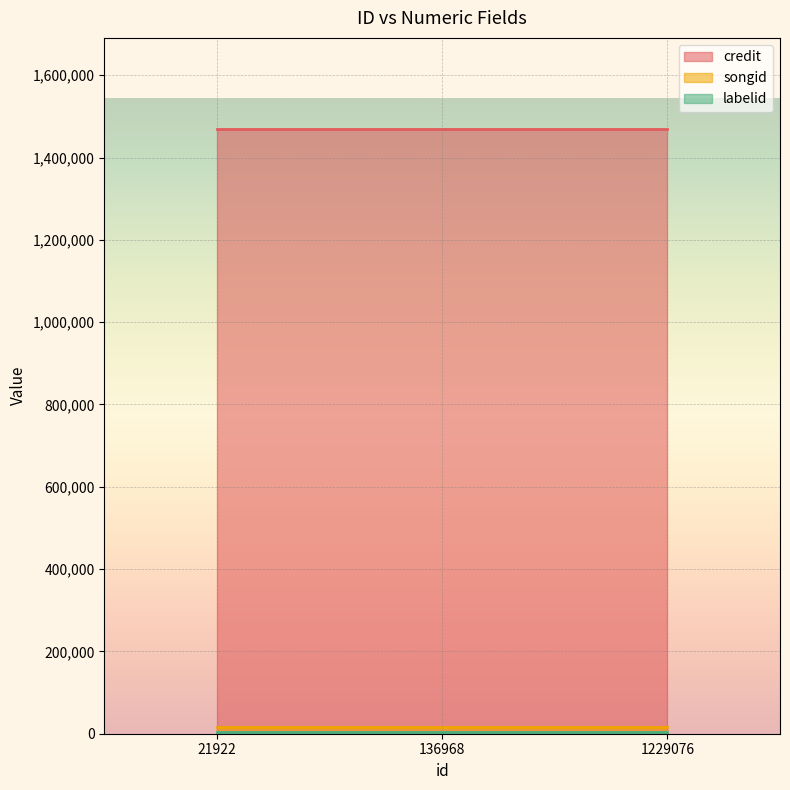

The labelid series shows 4820 at 136968. True or false?

True